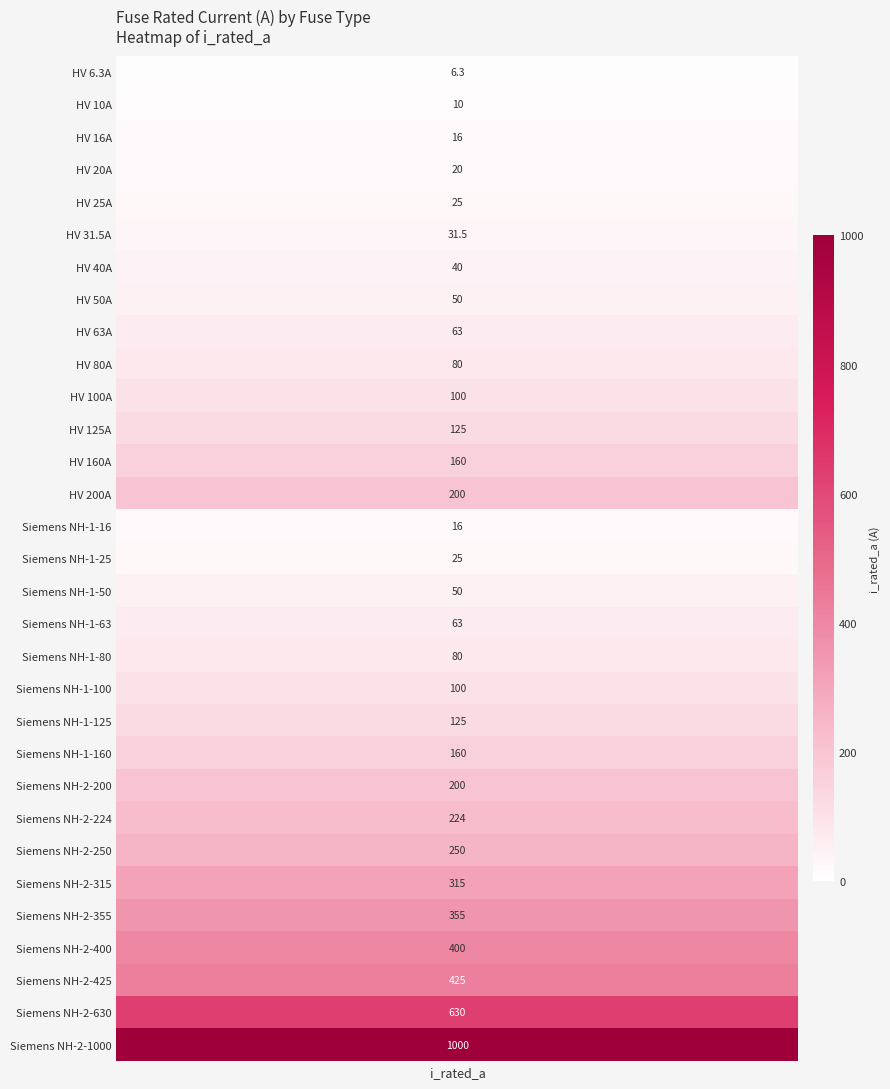

What is the change in value from HV 40A to Siemens NH-1-16?

-24.0